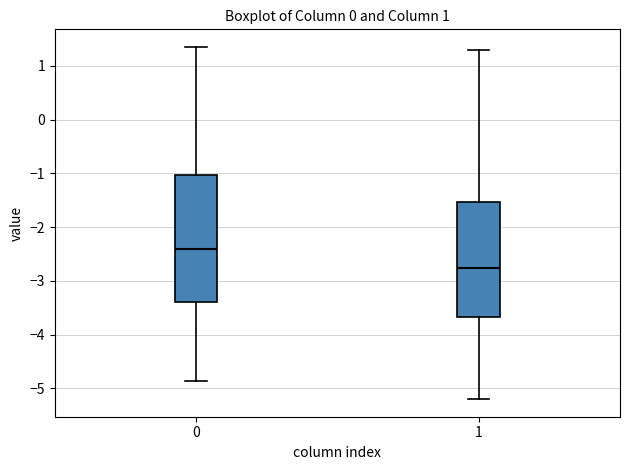

Reading left to right, read every box against the y-axis: the position of its median line, the range the box covers, and the ends of its whiskers. The values are not printed on the chart, so give them approximately, as read against the axis.

0: median -2.4, box -3.4 to -1.0, whiskers -4.9 to 1.4
1: median -2.8, box -3.7 to -1.5, whiskers -5.2 to 1.3